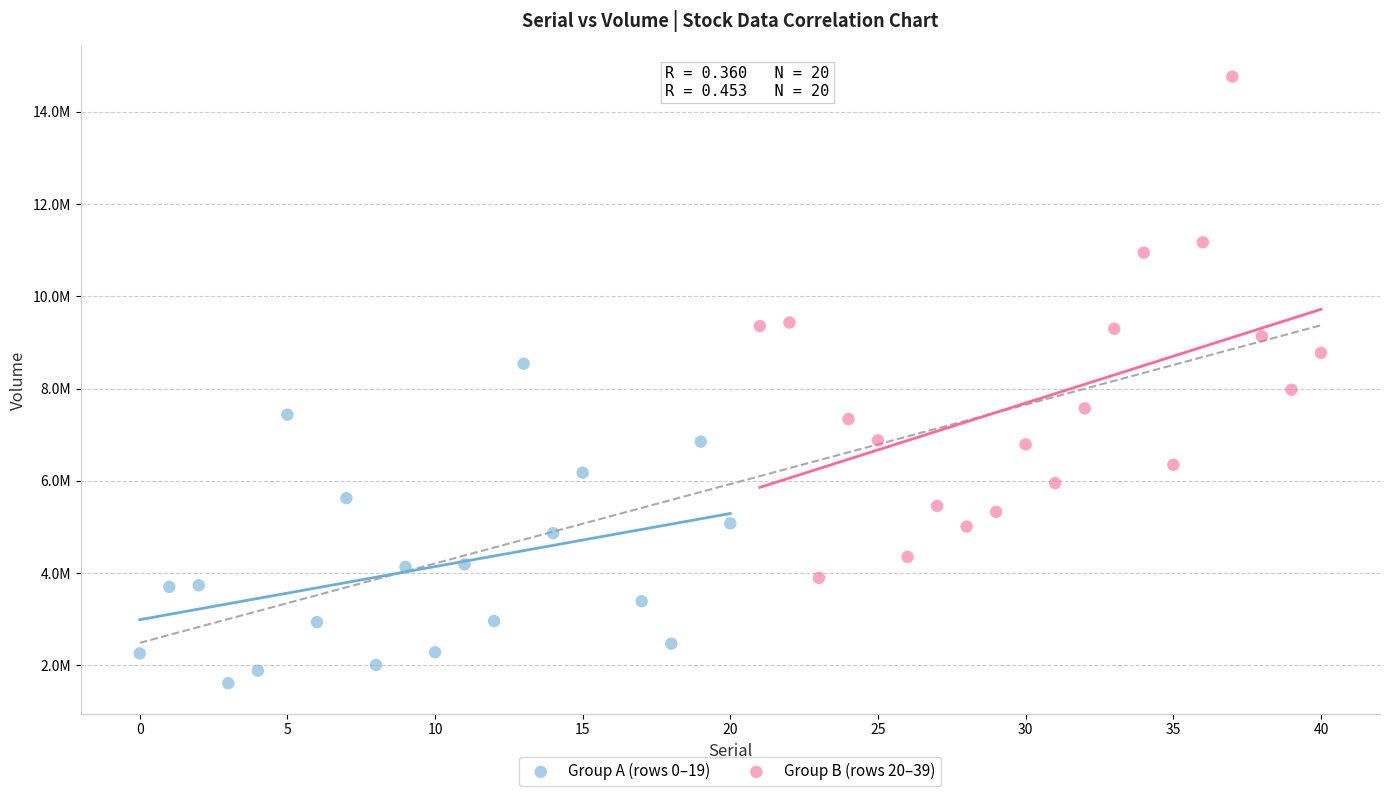

Which series has the largest Y range (max minus min)?

Group B (rows 20–39)